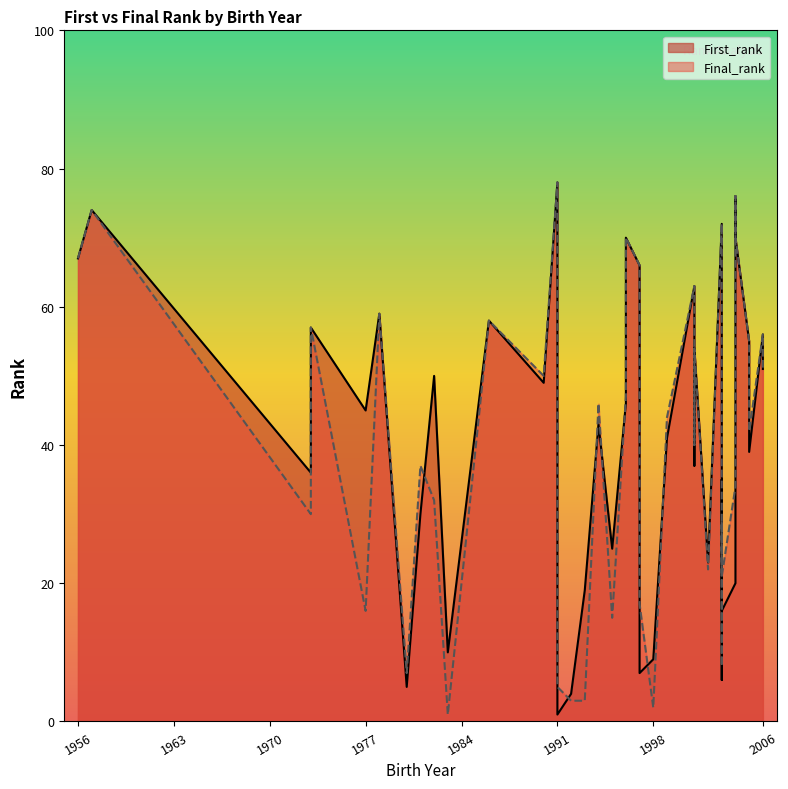

How many values in the Final_rank series are below 46?

20